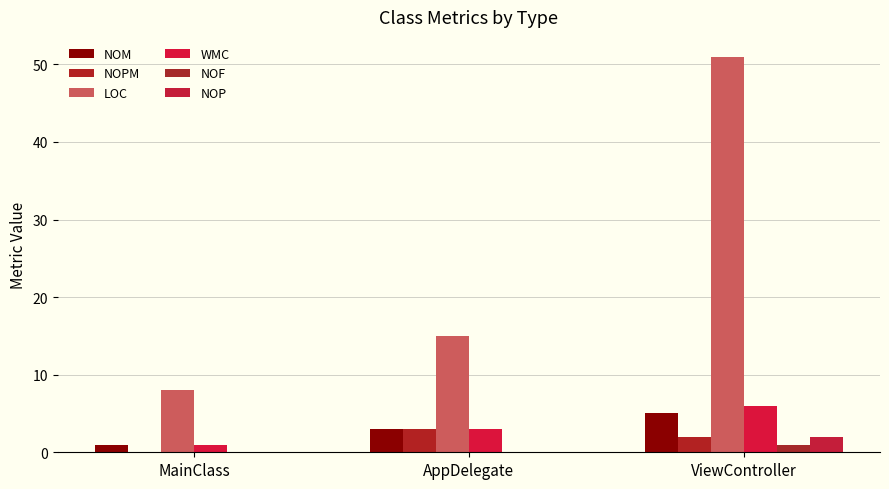

The WMC series shows 2 at ViewController. True or false?

False